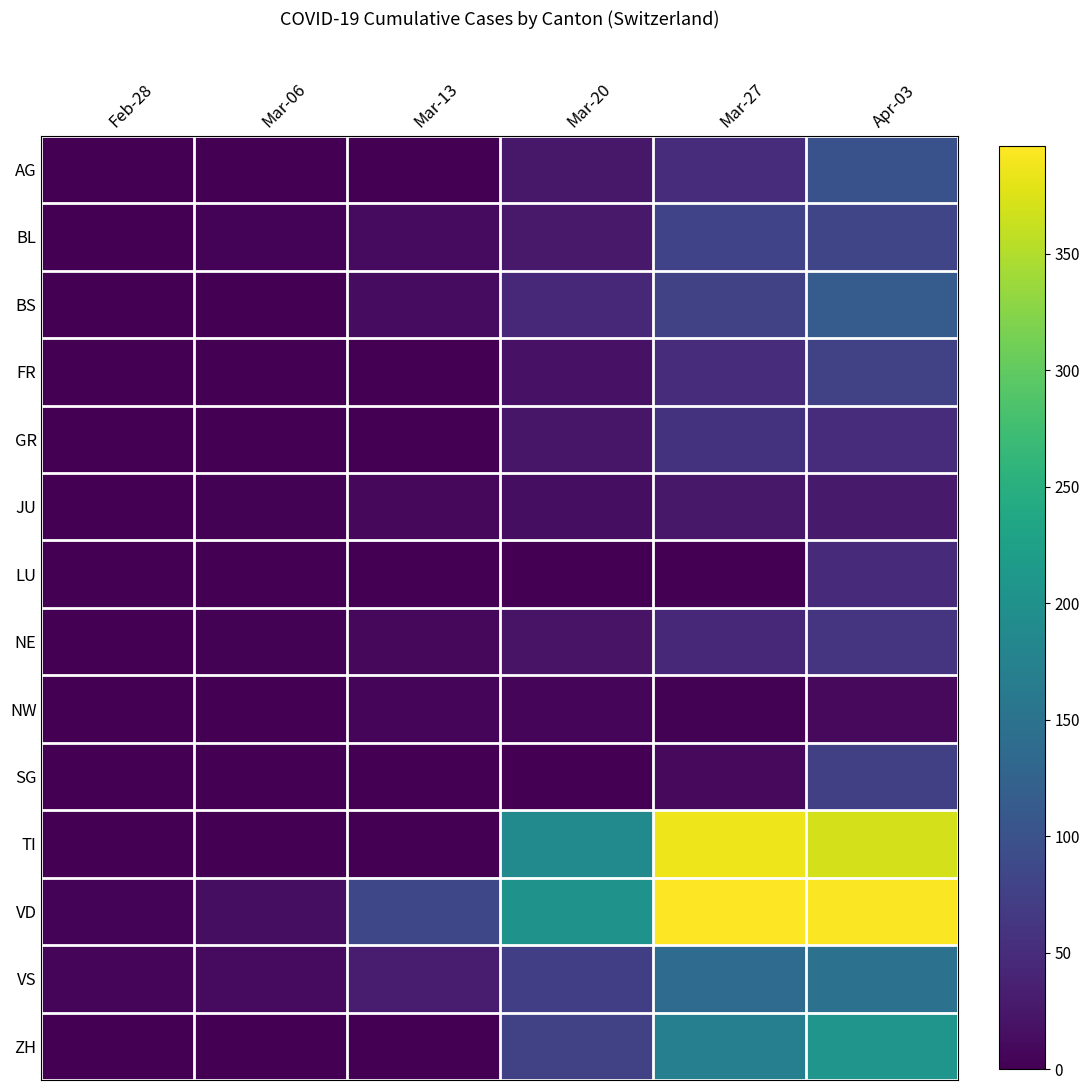

What is the spread (max minus min) of values at Mar-20?

204